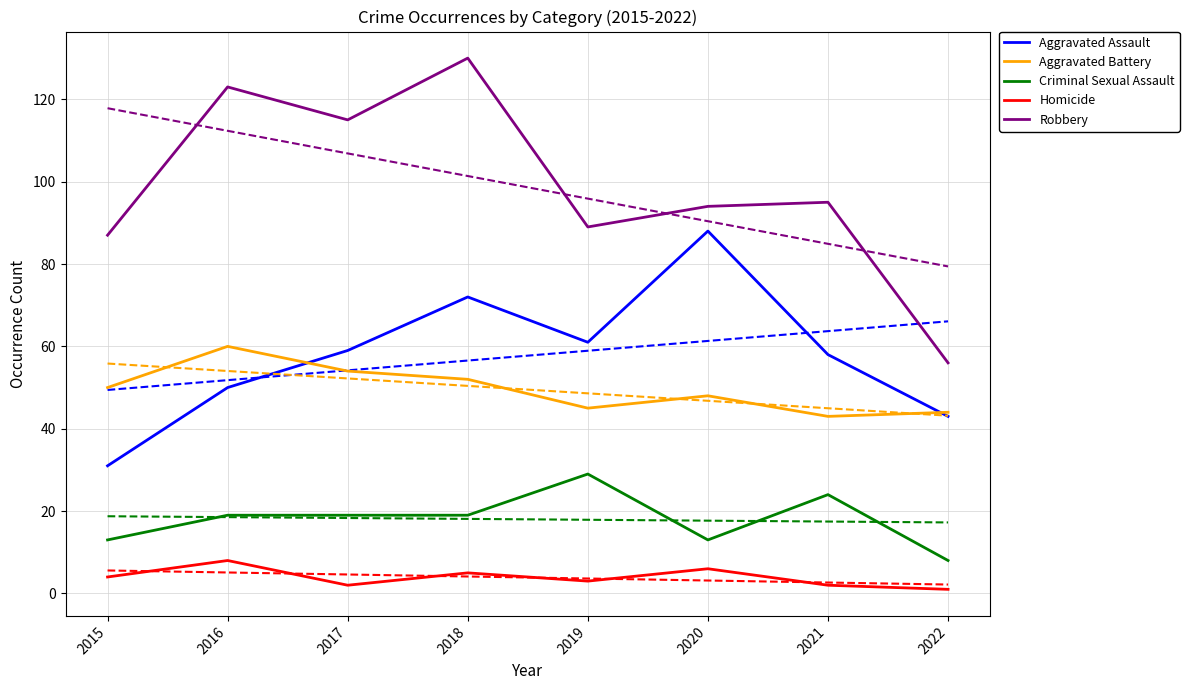

Which series has the largest range (max minus min)?

Robbery